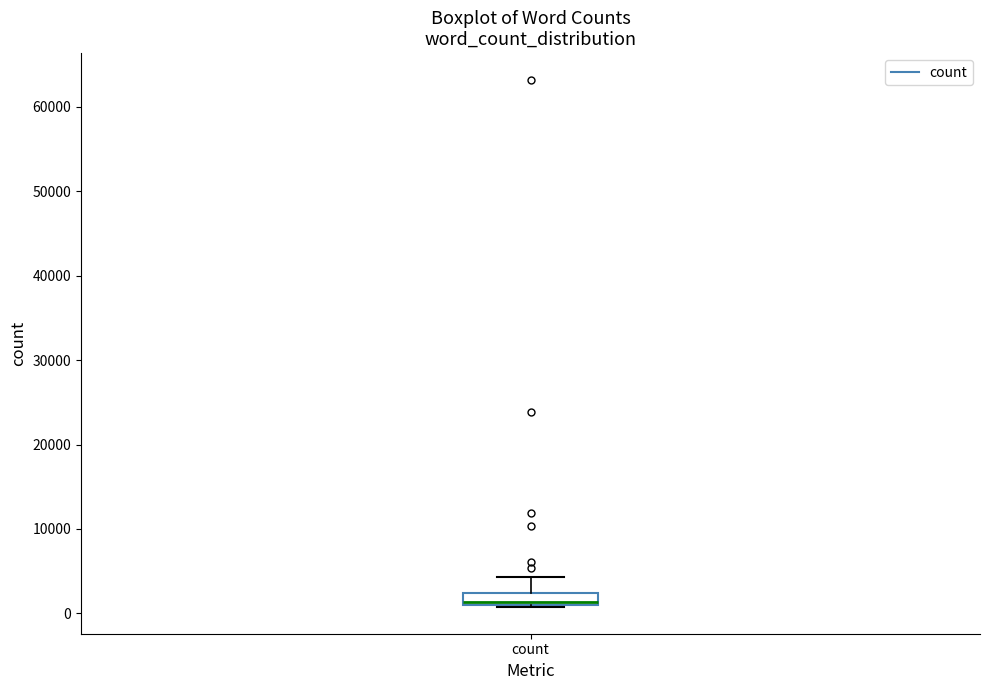

Where is the lower edge of the box for count on the y-axis? The values are not printed on the chart, so give them approximately, as read against the axis.

1000